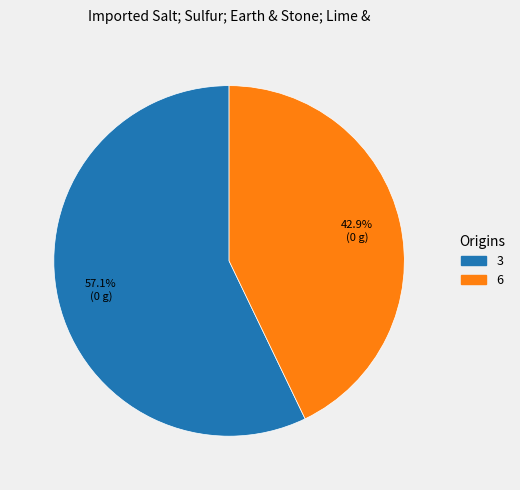

Count the number of slices in the pie.

2